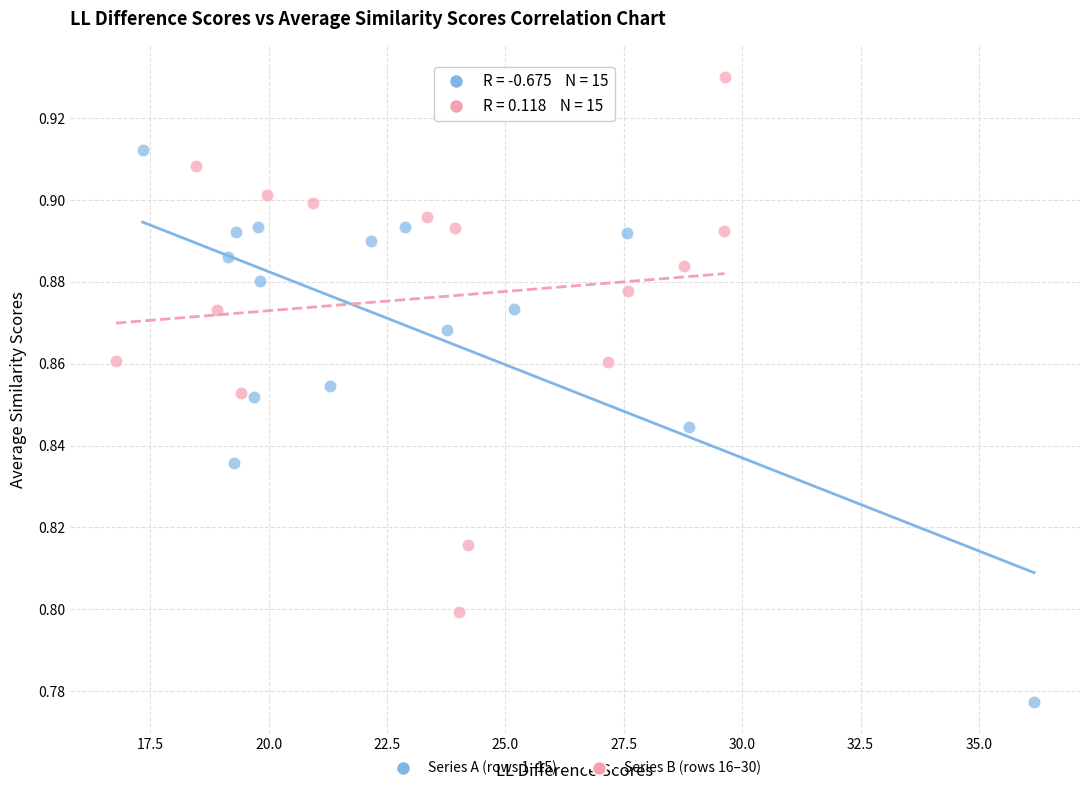

Which series reaches the minimum Y coordinate?

Series A (rows 1–15)